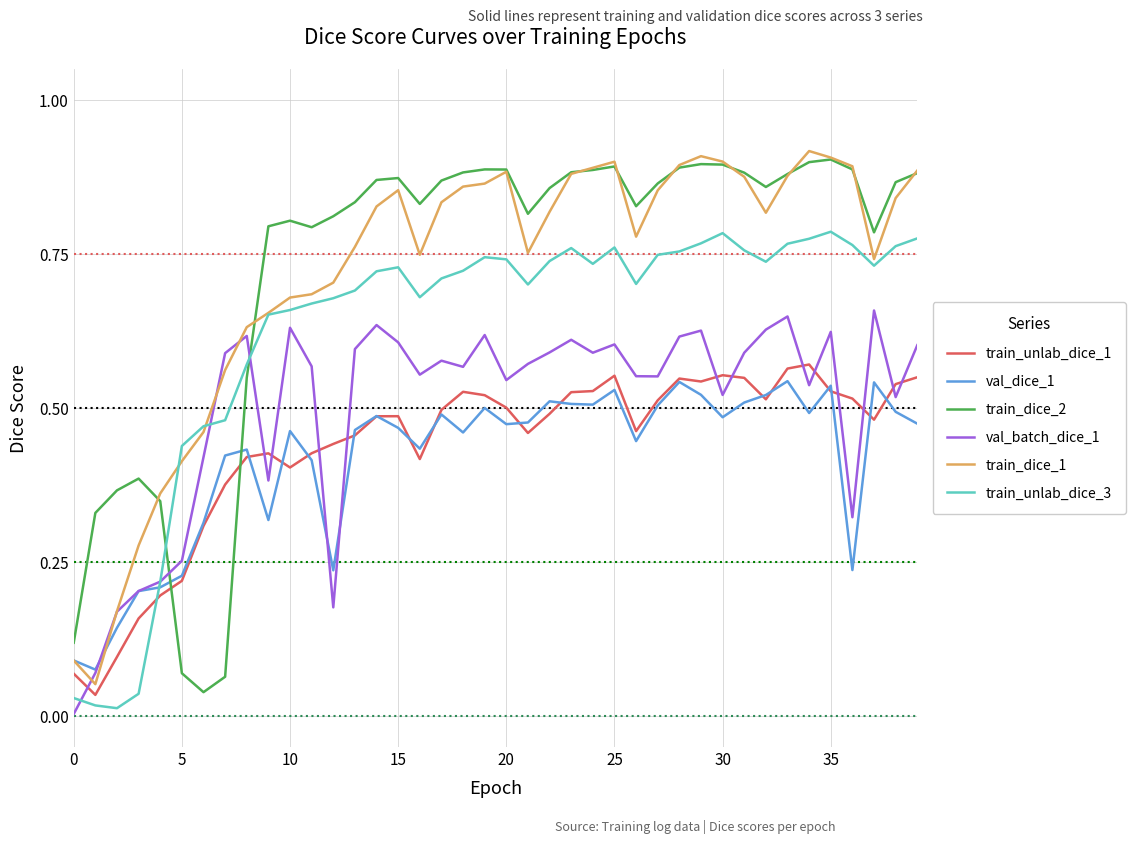

What are all the series names shown in the legend?

train_unlab_dice_1, val_dice_1, train_dice_2, val_batch_dice_1, train_dice_1, train_unlab_dice_3